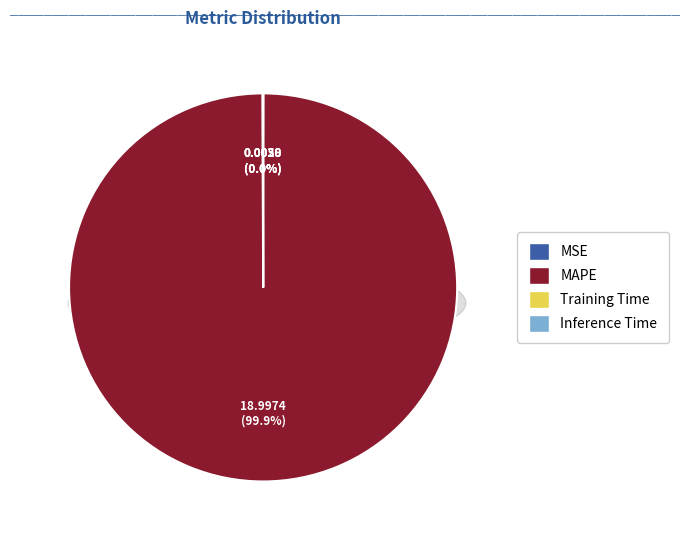

Which slice is the smallest?

Training Time